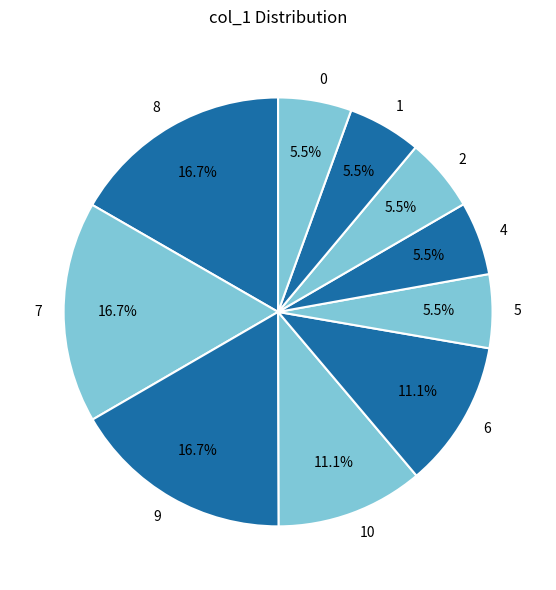

Does 7 account for over 50% of the chart?

No